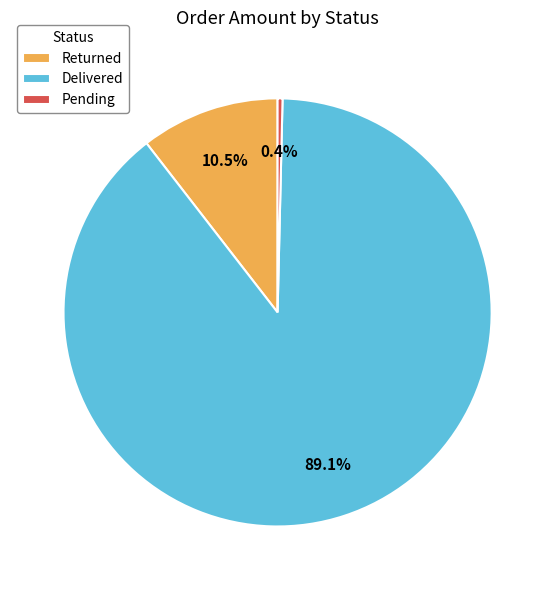

How many segments does this pie chart have?

3